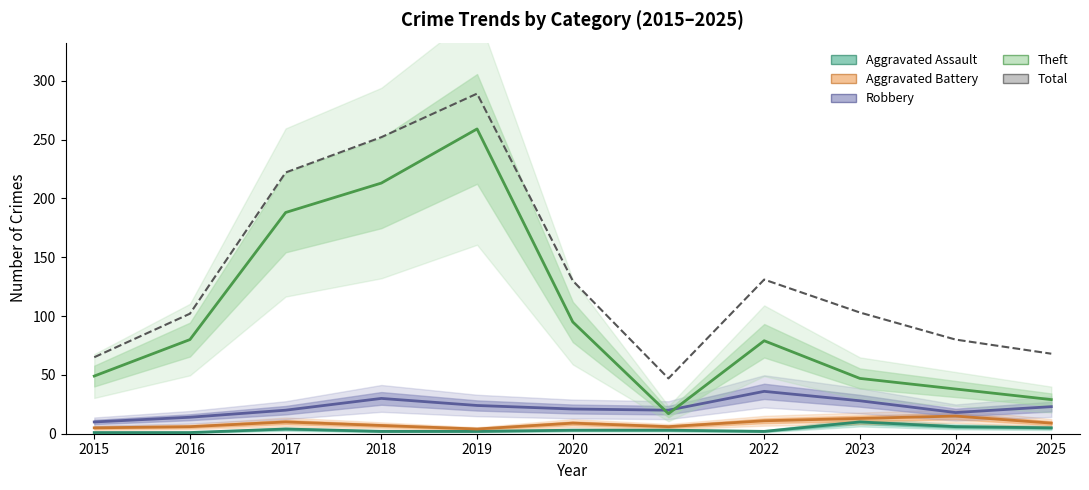

In Aggravated Battery, how many points are lower than both neighbors (excluding endpoints)?

2